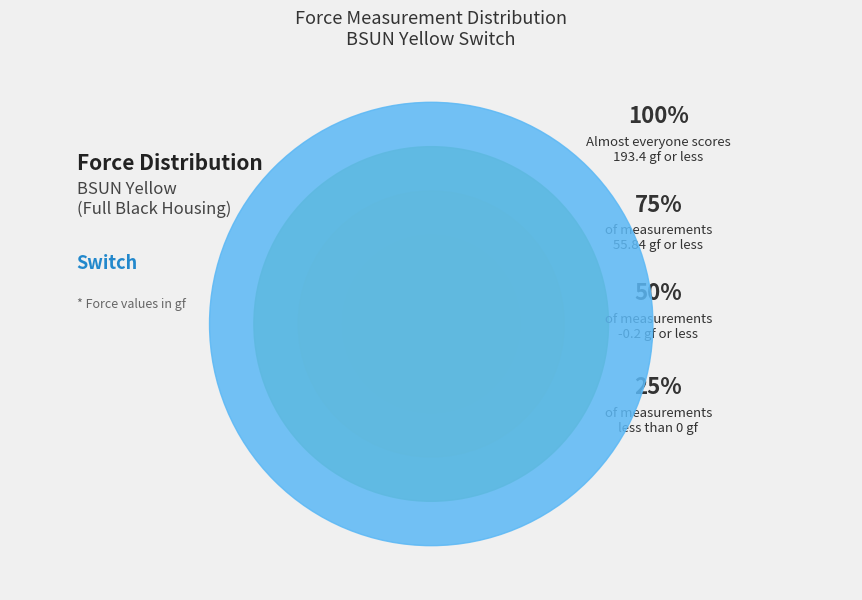

Is it true that Data Quantity is 96% of the pie?

False